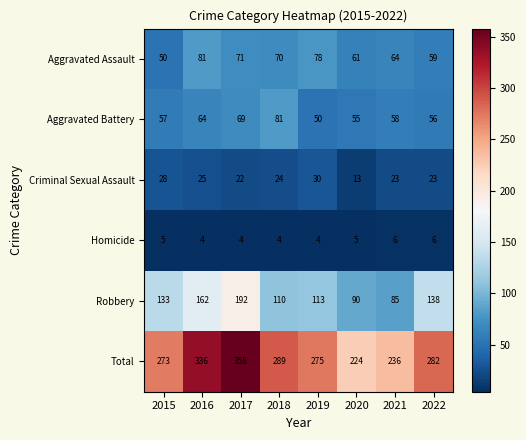

How many series are shown in this chart?

6